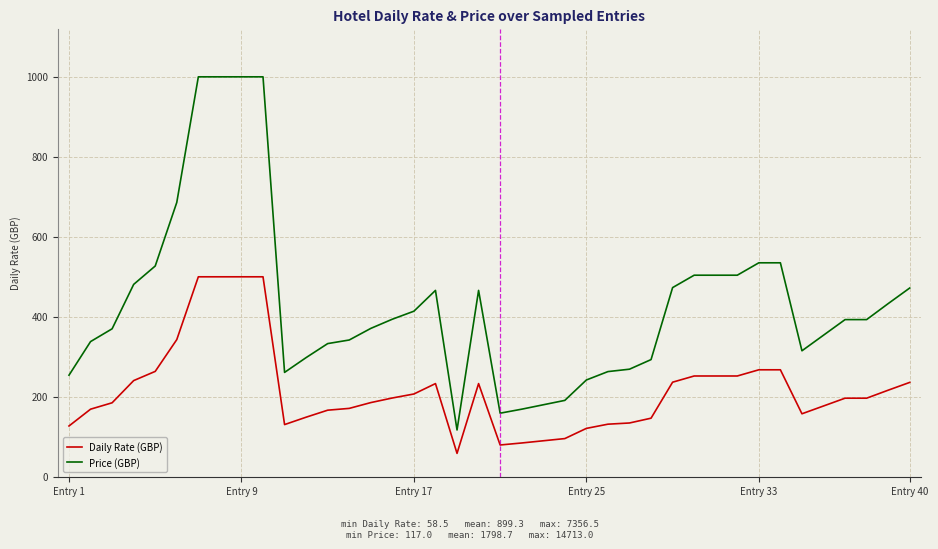

Which series has the largest range (max minus min)?

Price (GBP)